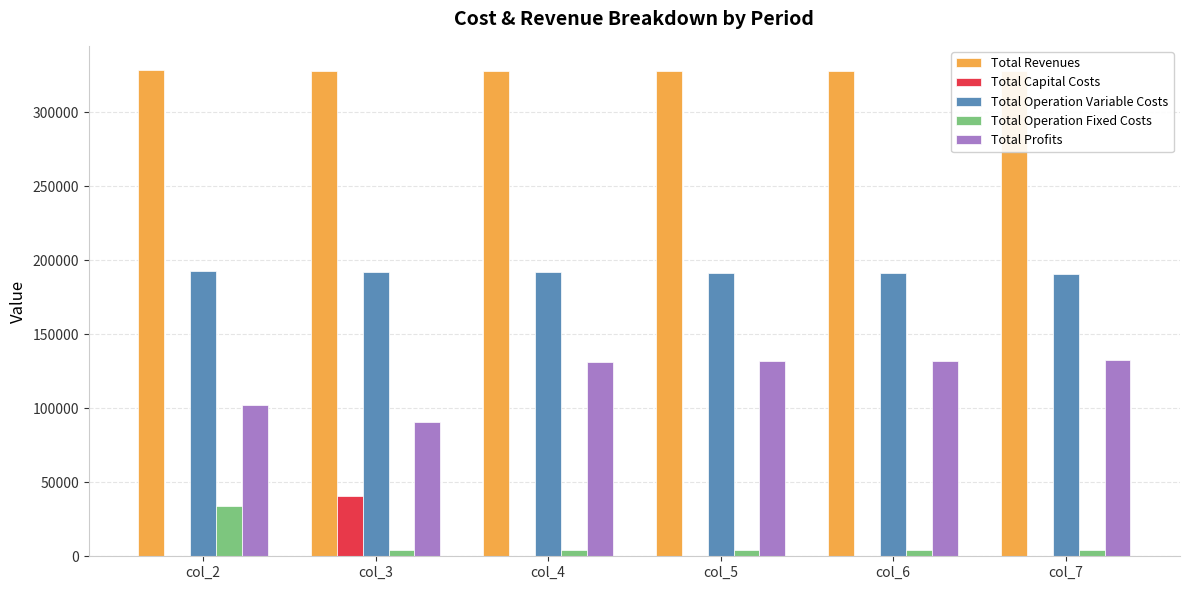

True or false: Total Operation Variable Costs has a value of 111578.4 at col_2.

False